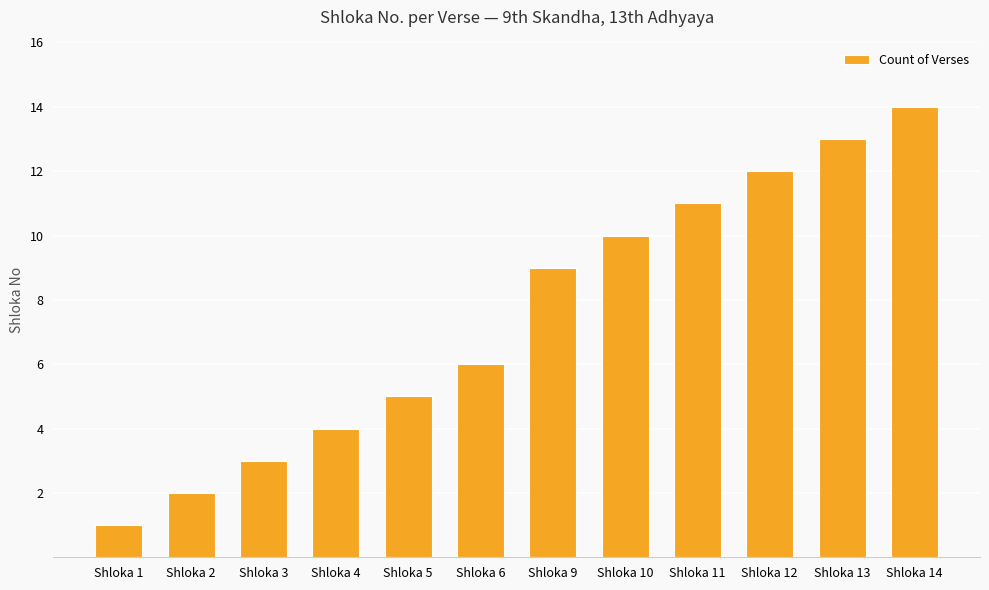

Is it true that the value at Shloka 12 is 19?

False